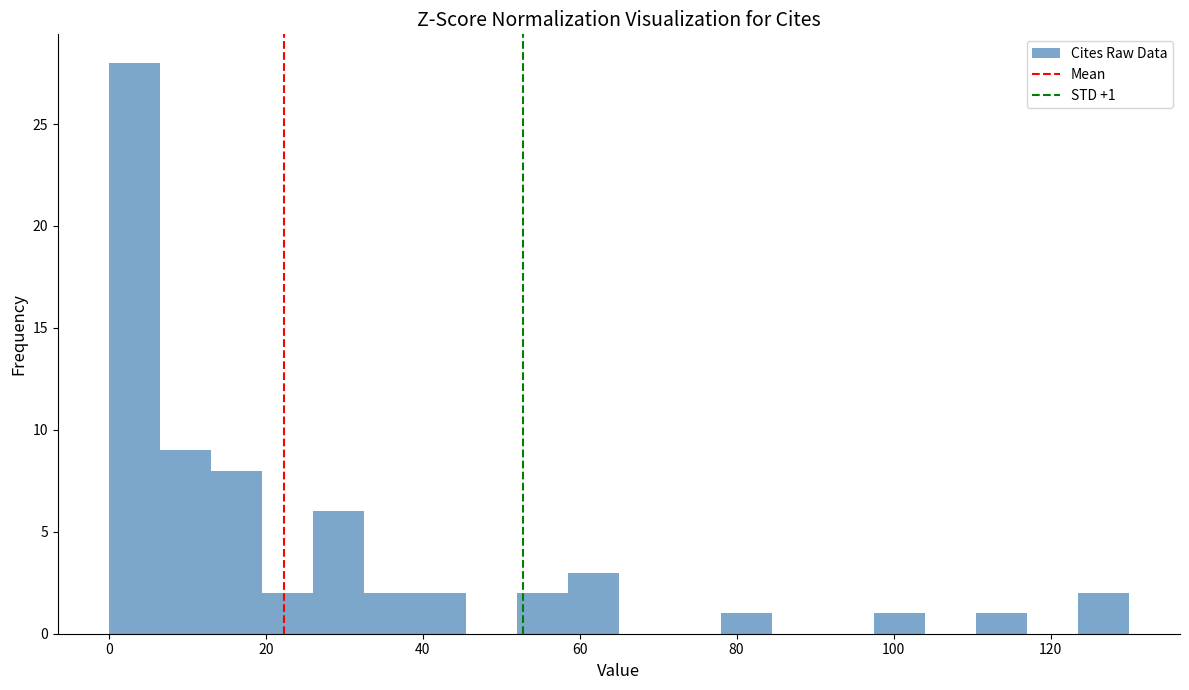

Around what value on the x-axis is the tallest bar? Give the approximate position of its centre, as read against the axis.

4